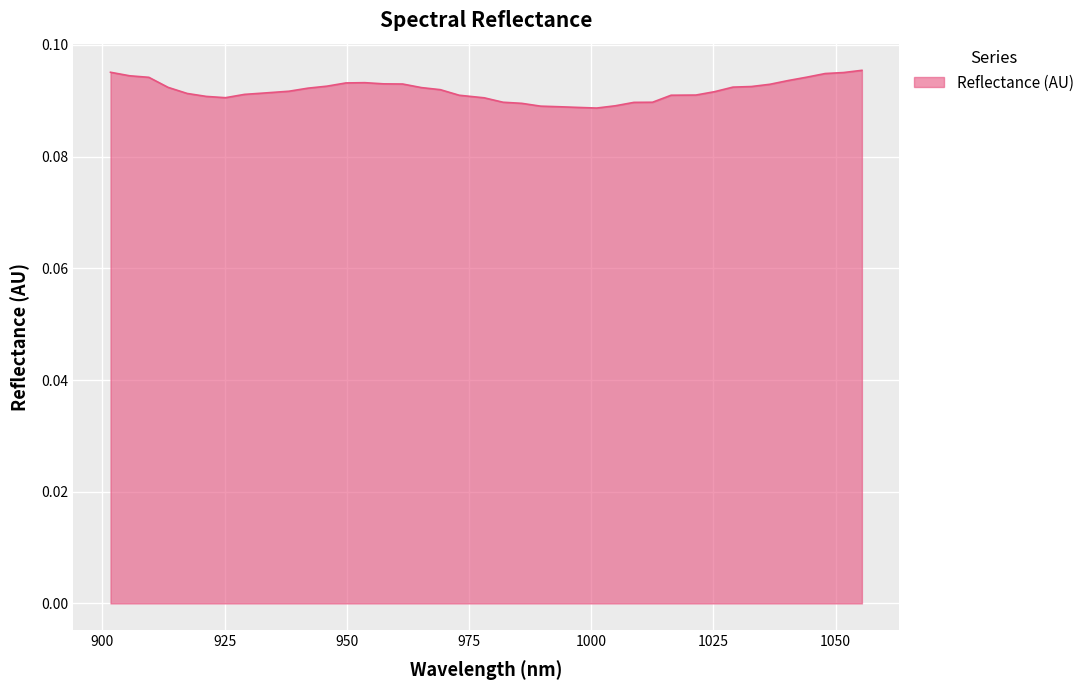

Rank the categories by value from lowest to highest.

1001.113439, 997.293207, 993.46856, 989.639497, 1004.929255, 985.806019, 1008.740655, 1012.54764, 981.968124, 978.125814, 925.171696, 921.264622, 972.995866, 1016.350208, 1021.413431, 929.074353, 917.353134, 932.972595, 1025.205697, 938.163382, 969.143252, 942.051321, 965.286223, 913.437229, 1028.993547, 1032.776981, 945.934844, 1036.556, 961.424779, 957.558919, 949.813951, 953.688643, 1040.330603, 909.516909, 1044.10079, 905.592173, 1047.866561, 1051.627917, 901.663021, 1055.384857